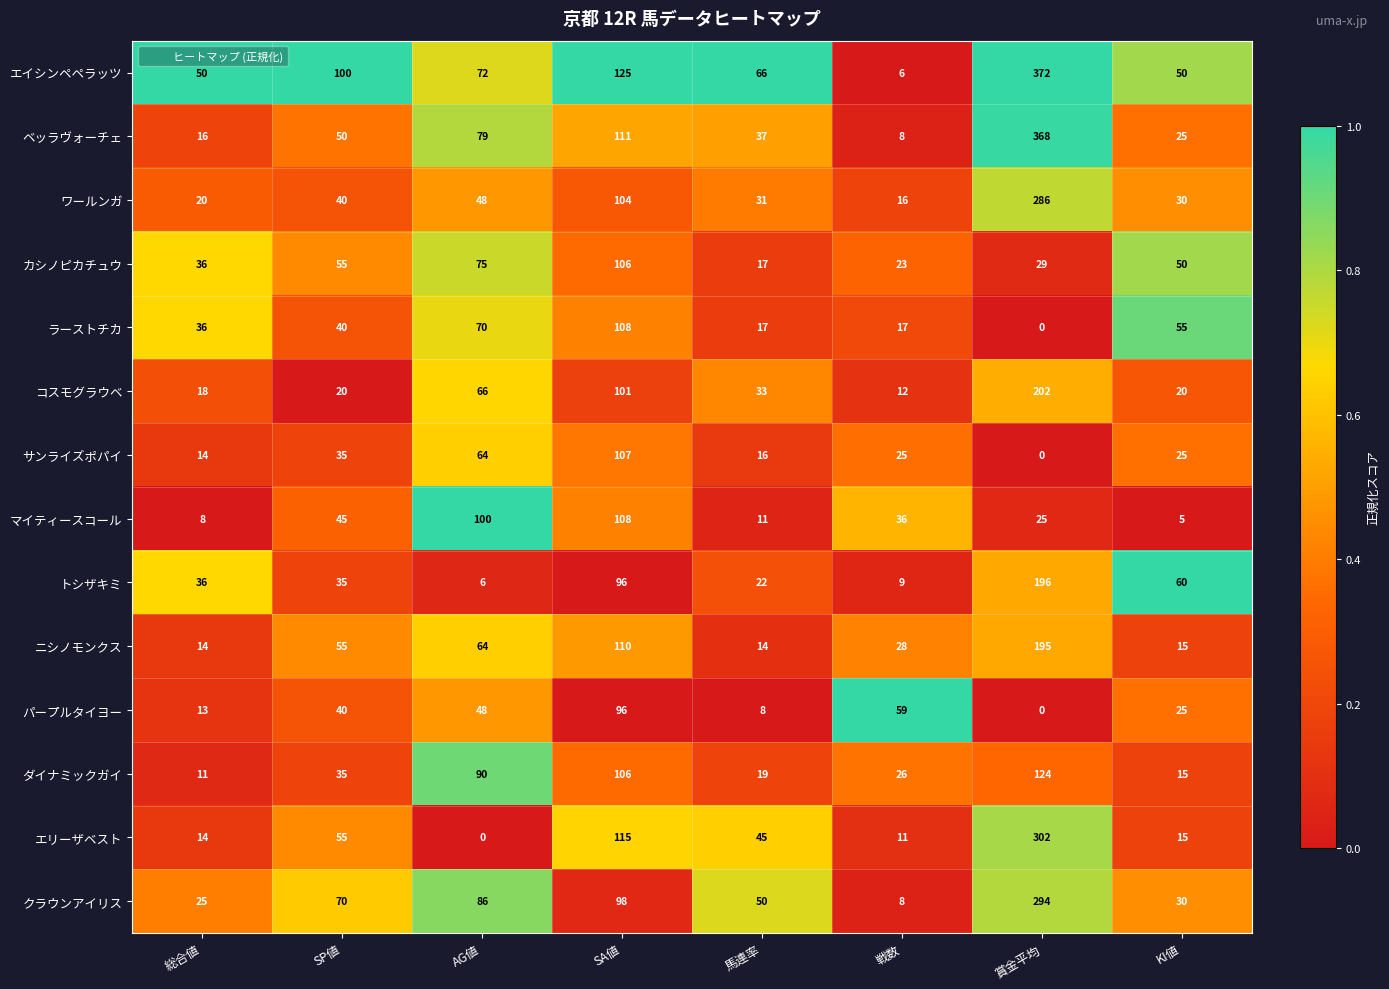

What is the difference between the highest and lowest values at 総合値?

42